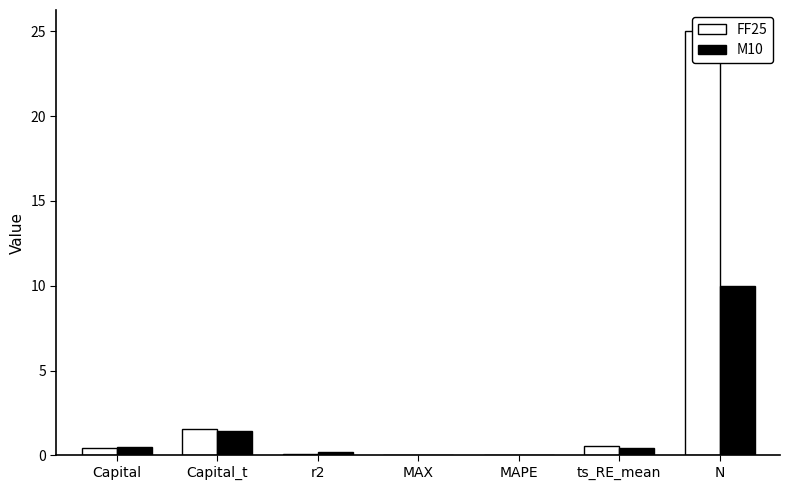

What are all the series names shown in the legend?

FF25, M10